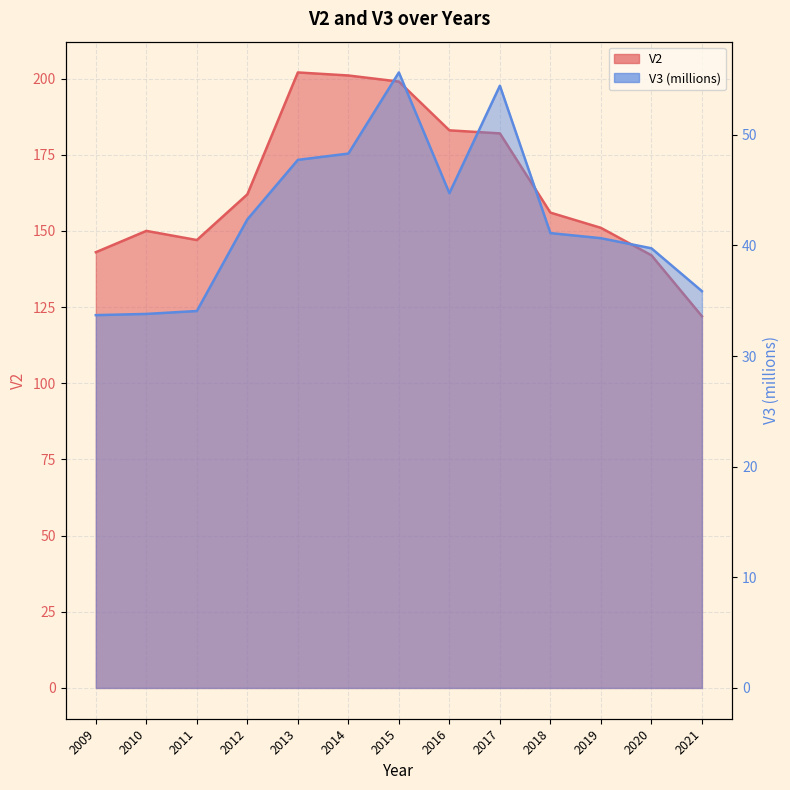

In V2, how many points are lower than both neighbors (excluding endpoints)?

1